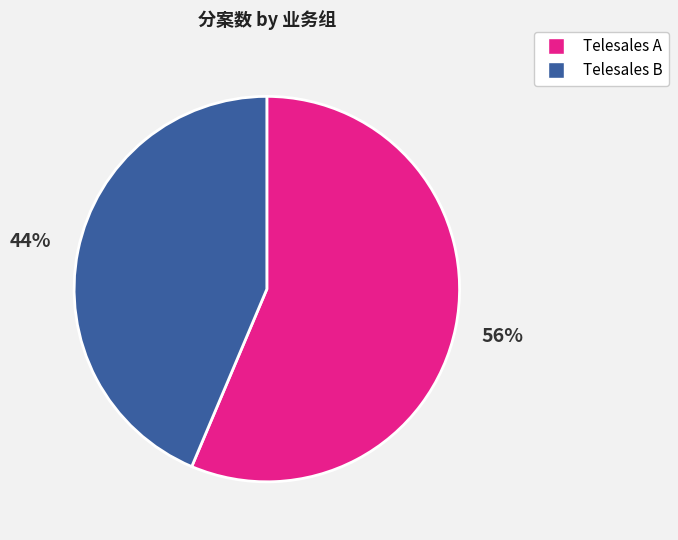

Is there a majority slice in this chart?

Yes